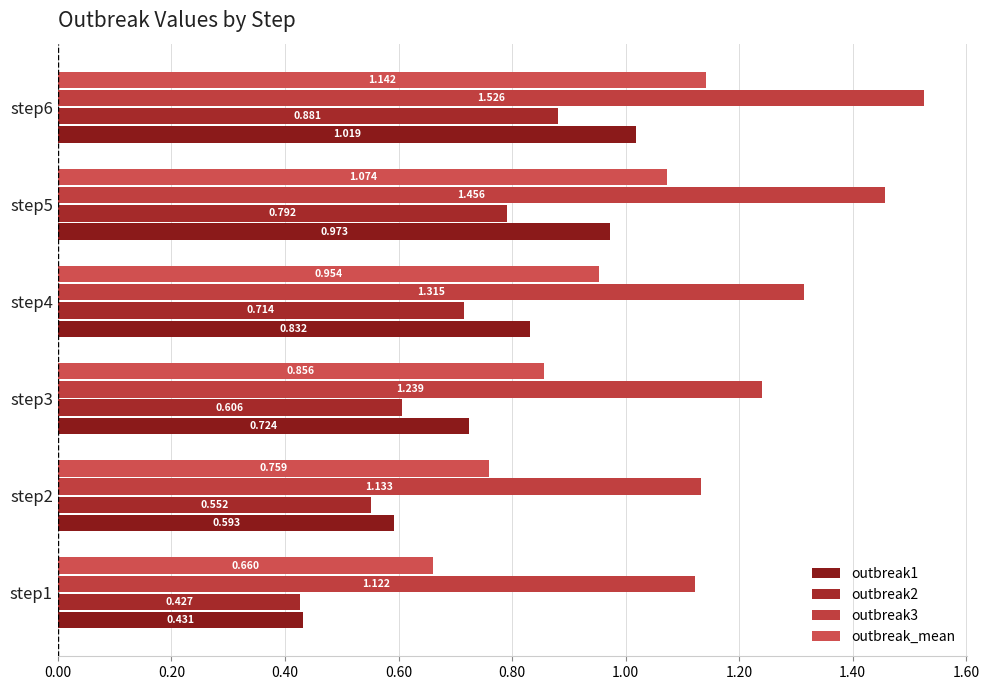

At how many categories does at least one series exceed 0?

6